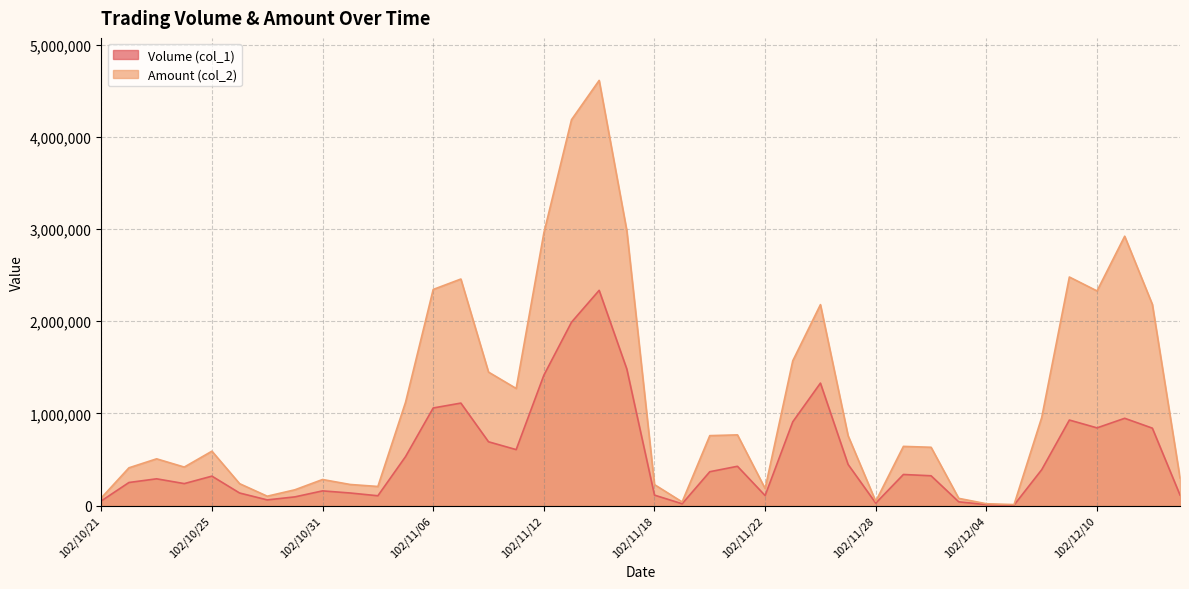

What is the sum of the Amount (col_2) values at 102/10/29 and 102/11/08?

1549840